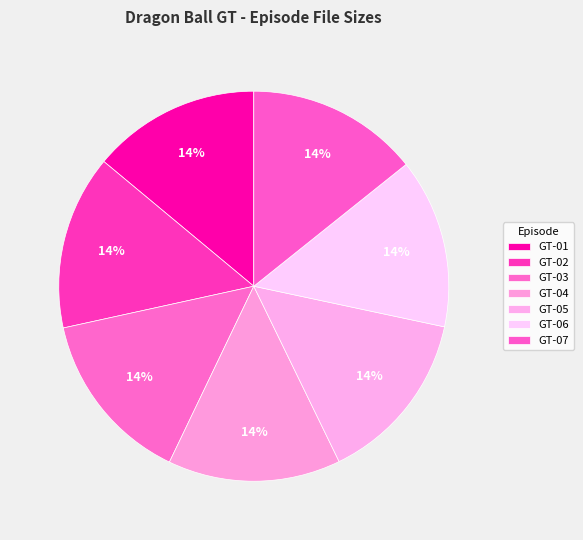

How many segments does this pie chart have?

7